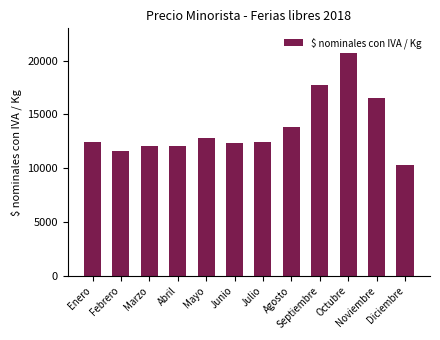

Where does the data first go above 12431?

Enero